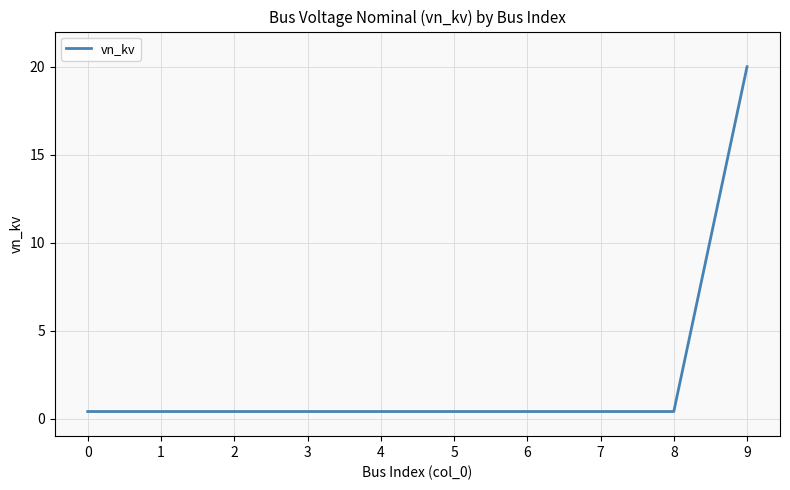

Is it true that the value at 9 is 20.0?

True